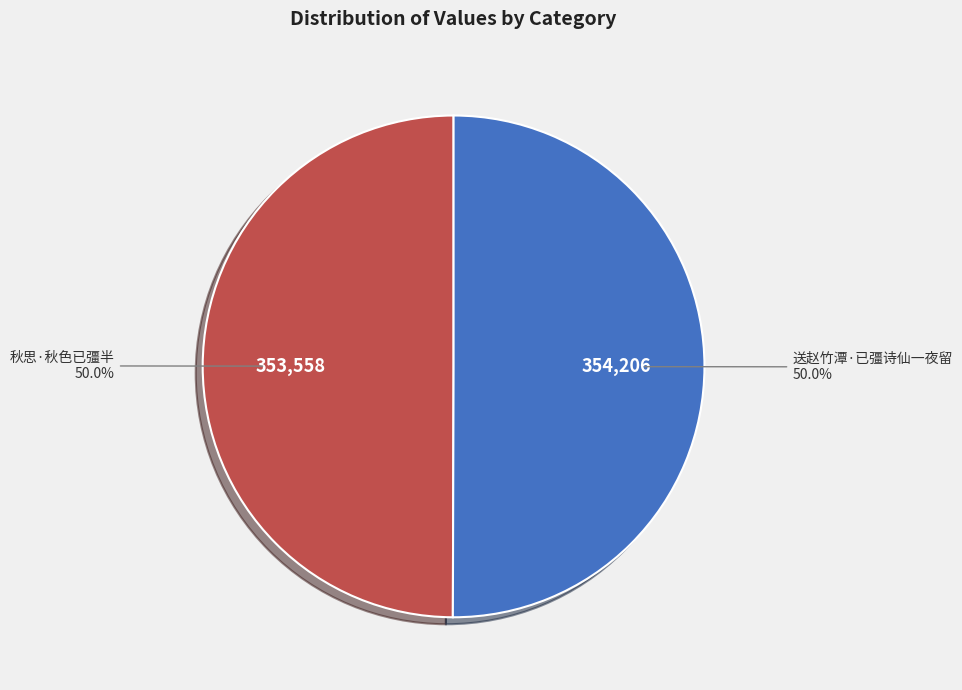

How many segments does this pie chart have?

2